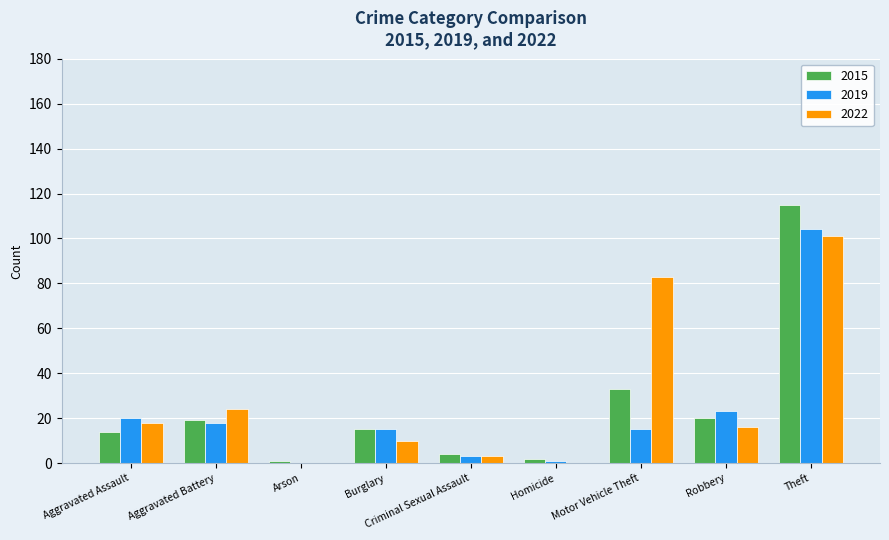

At which label does 2019 reach its peak?

Theft